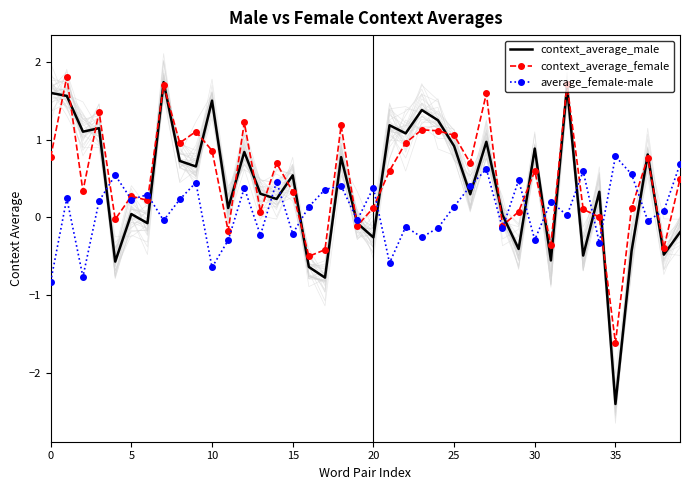

What are all the series names shown in the legend?

context_average_male, context_average_female, average_female-male